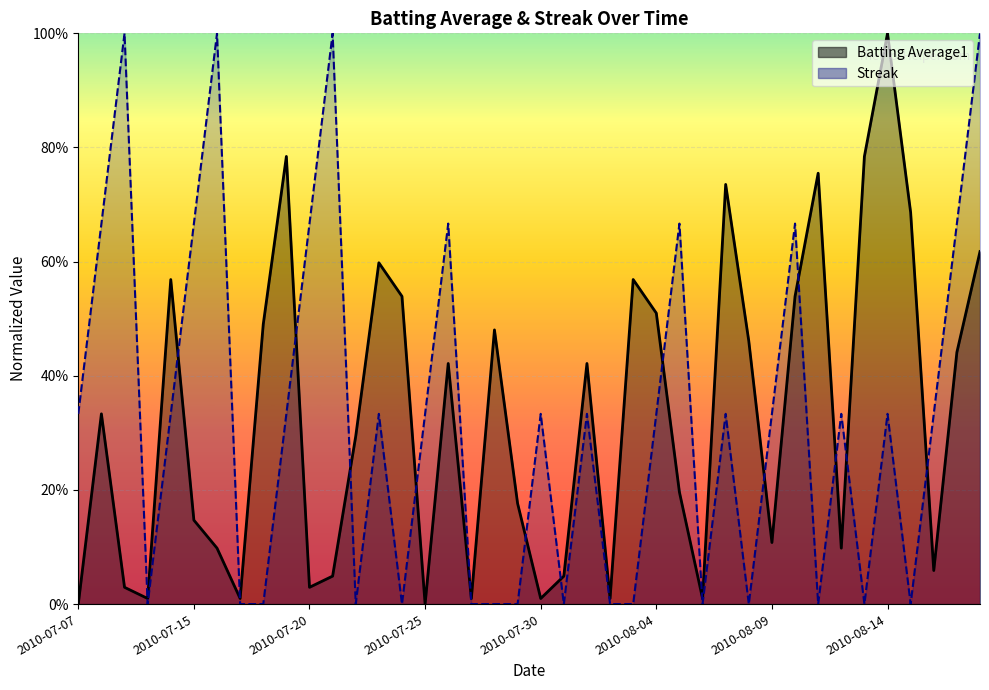

Between which two adjacent categories do Batting Average1 and Streak first intersect?

2010-07-09 and 2010-07-10